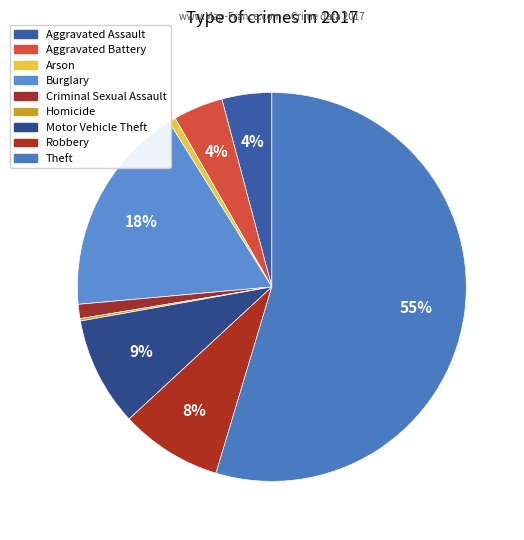

To the nearest percent, what percentage of the pie is Burglary?

18%